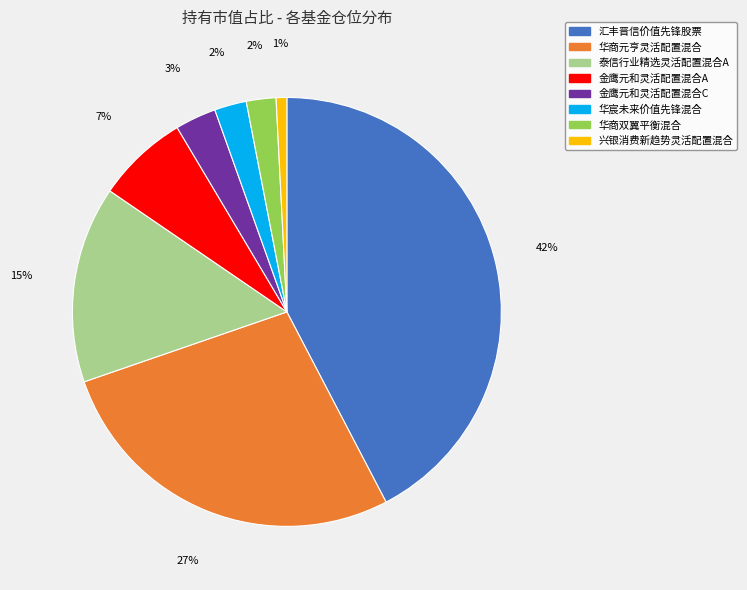

Count the number of slices in the pie.

8